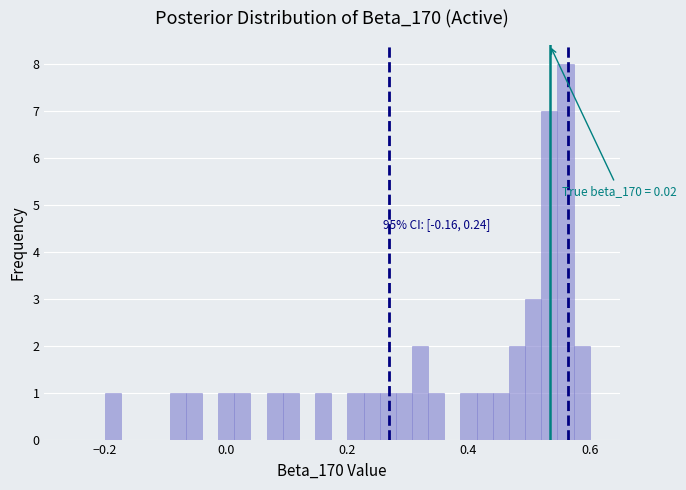

Read against the x-axis, roughly where is the centre of the tallest bar?

0.56